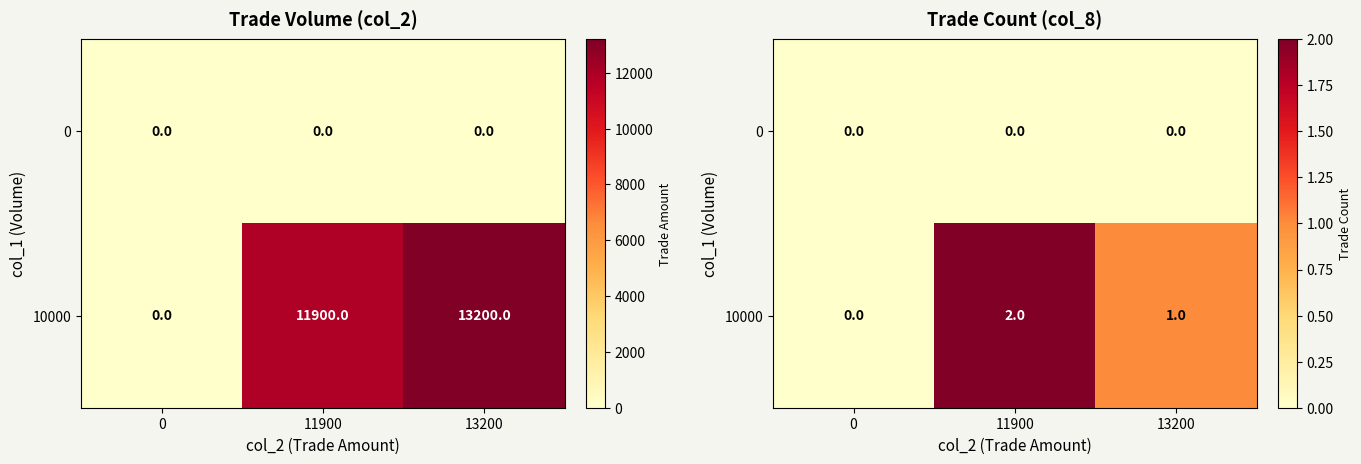

The value of 0 at 11900 is 0. True or false?

True